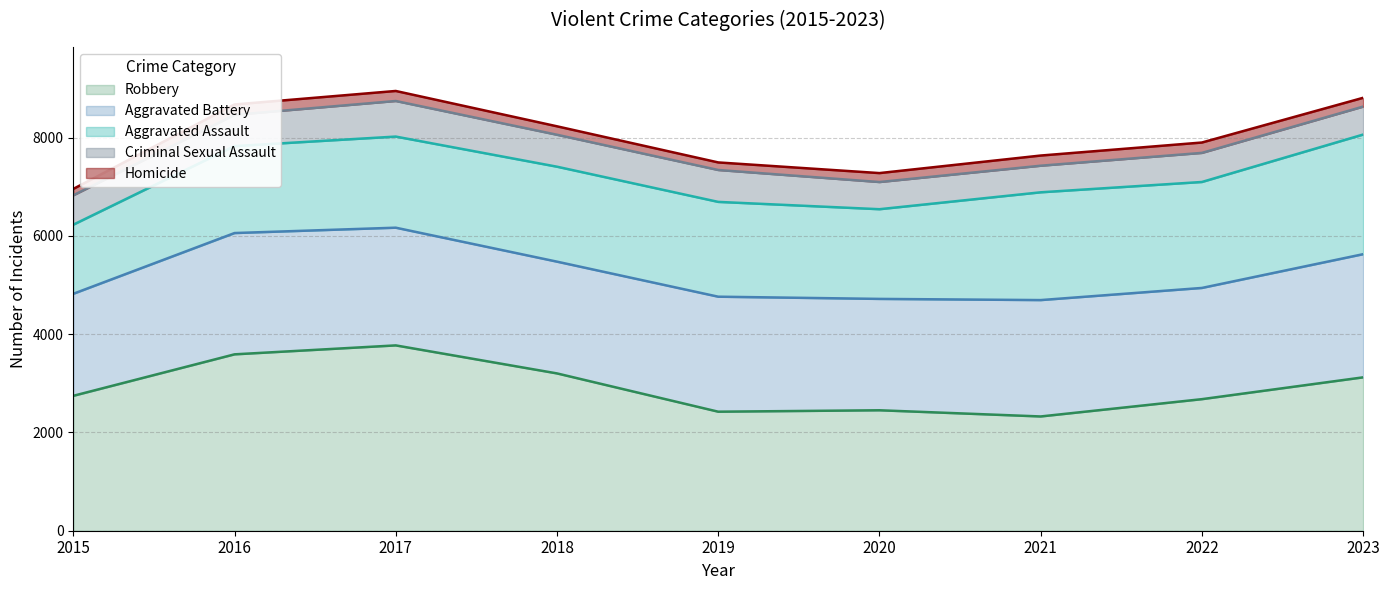

What is the average value of the Robbery series?

2922